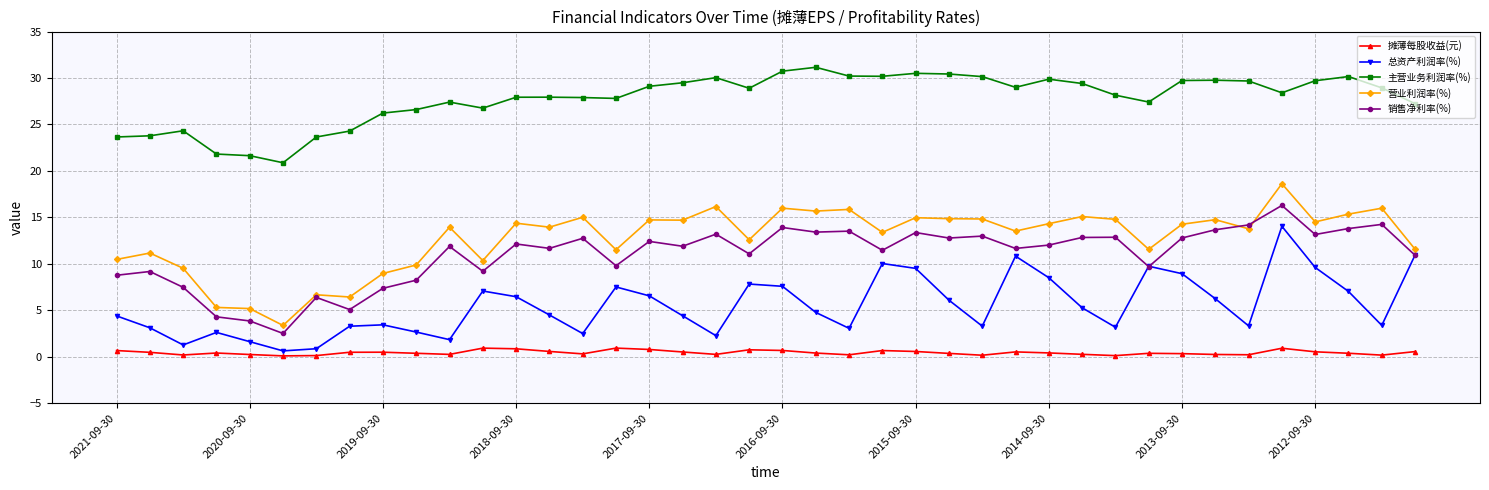

What is the highest value of the 销售净利率(%) series?

16.3